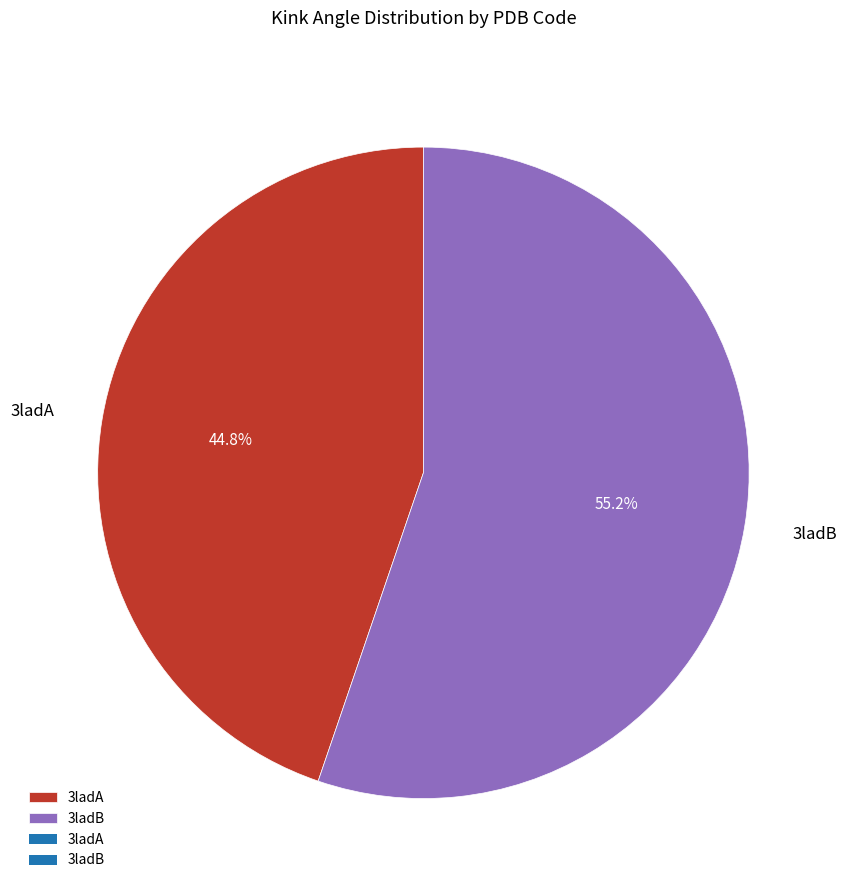

Which has a higher value, 3ladA or 3ladB?

3ladB